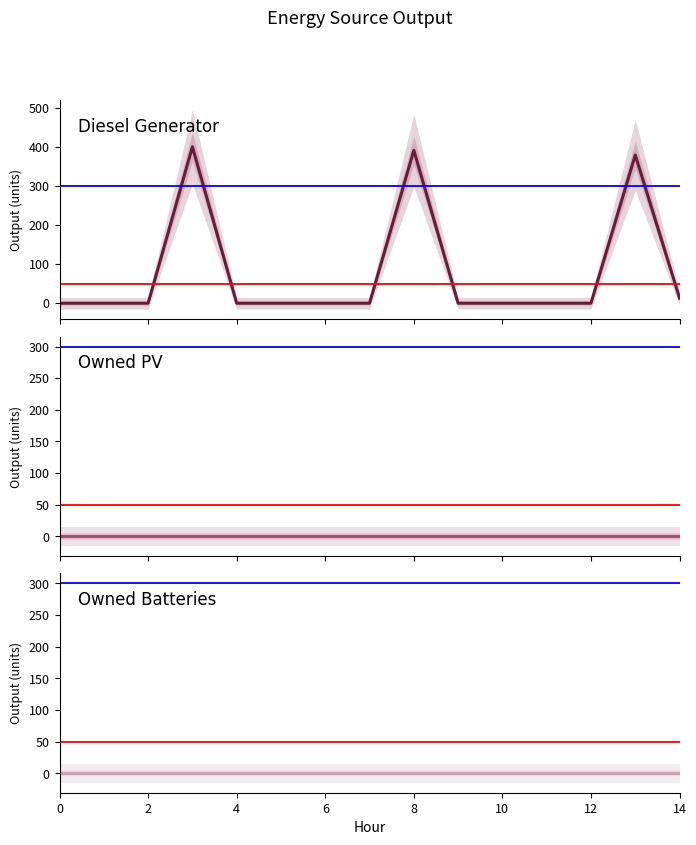

At 11, list the series in order from smallest to largest.

Diesel Generator, Owned PV, Owned Batteries